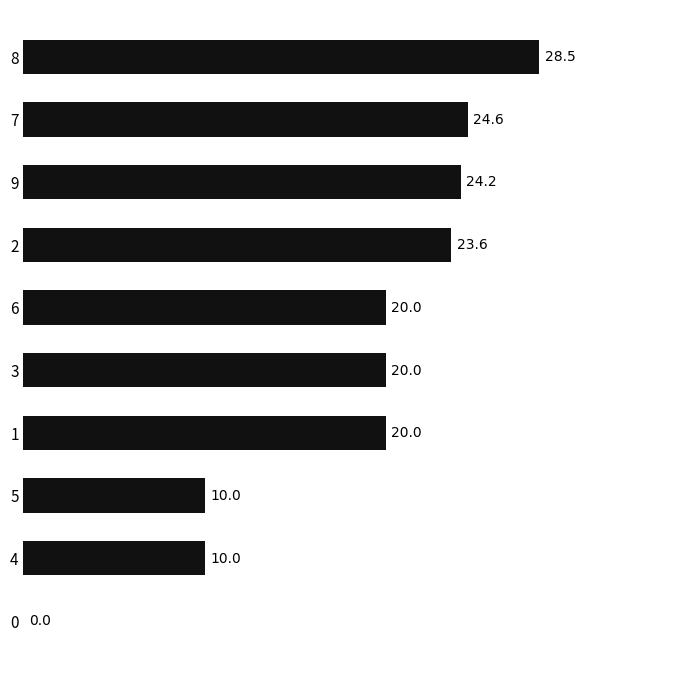

The chart shows a value of 31.6 at 6. True or false?

False